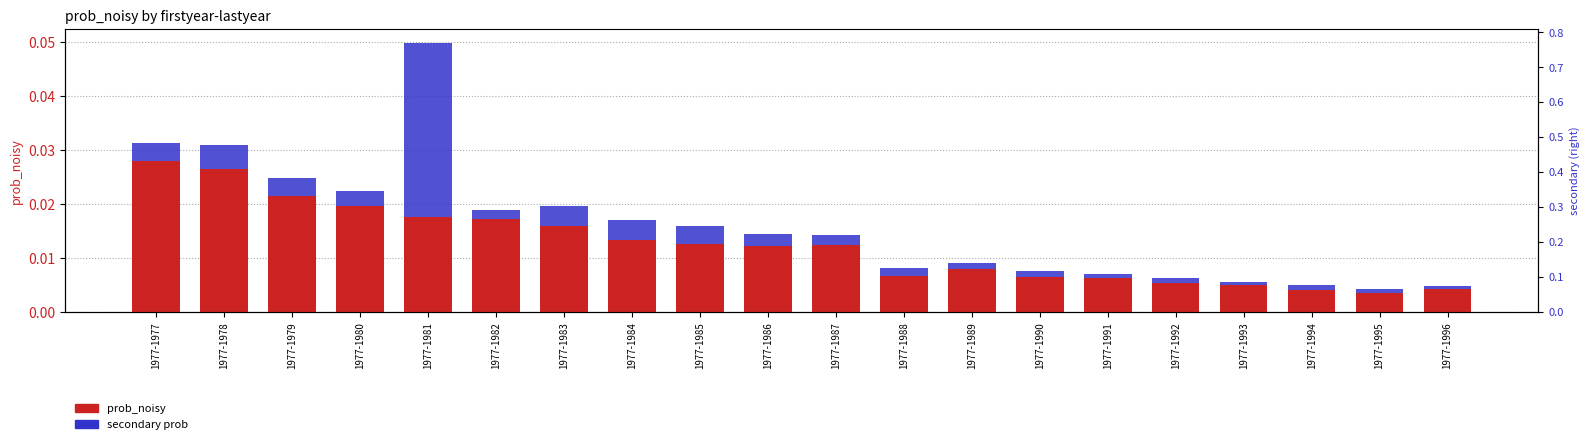

Does the chart contain any negative values?

No